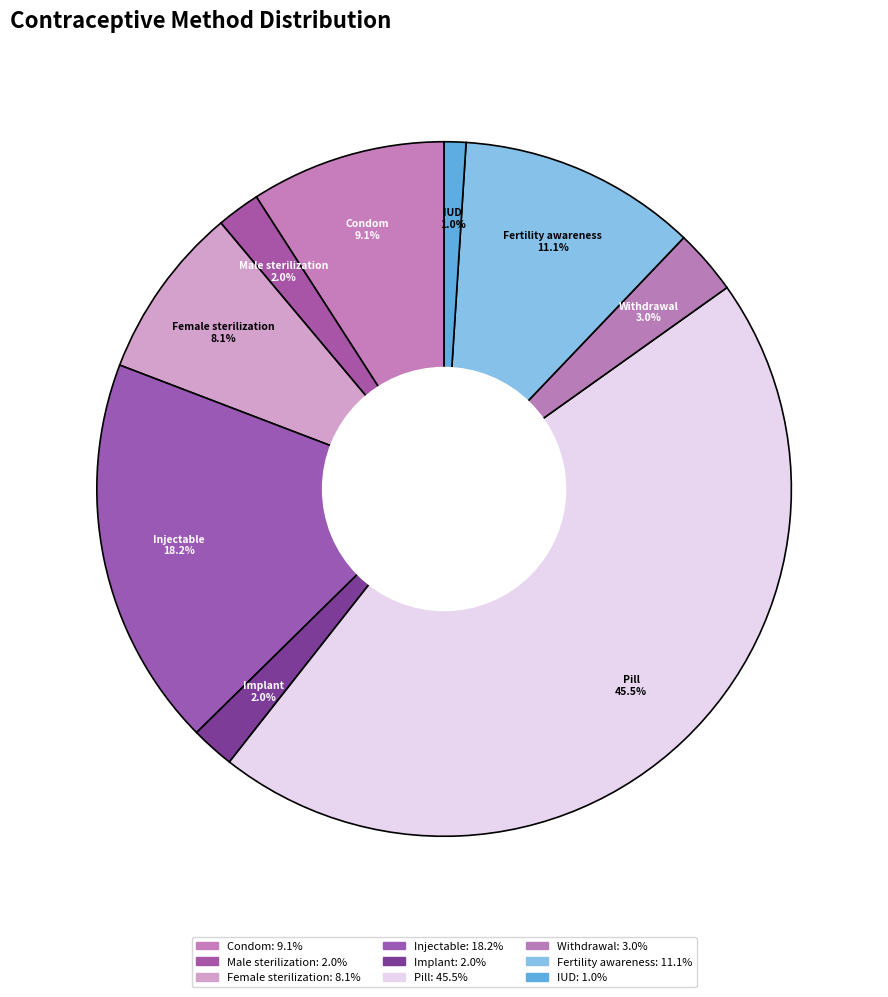

The IUD slice represents 11% of the pie. True or false?

False